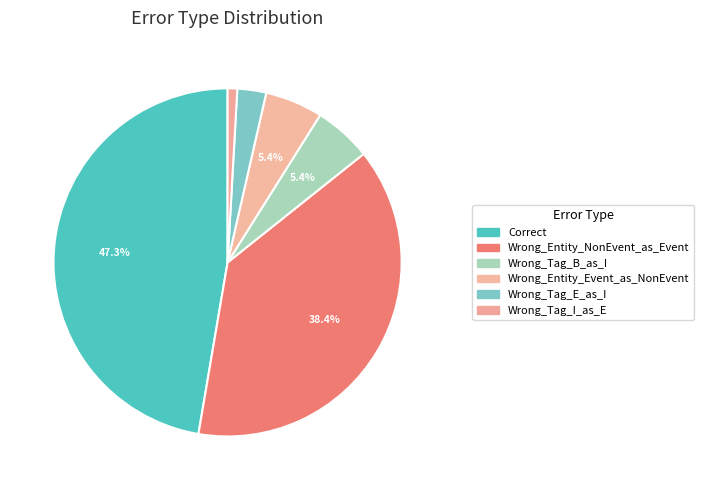

Count the number of slices in the pie.

6